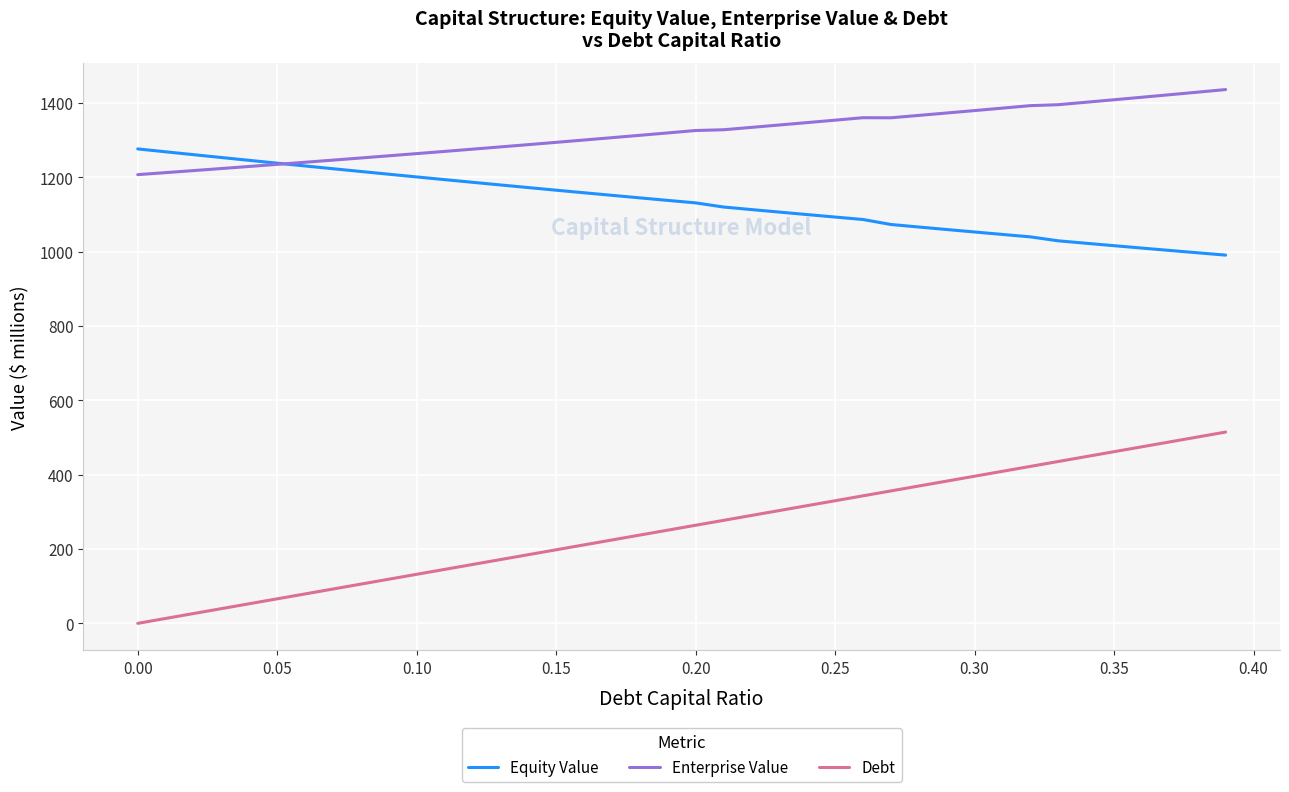

List the series in order of their peak value, highest first.

Enterprise Value, Equity Value, Debt